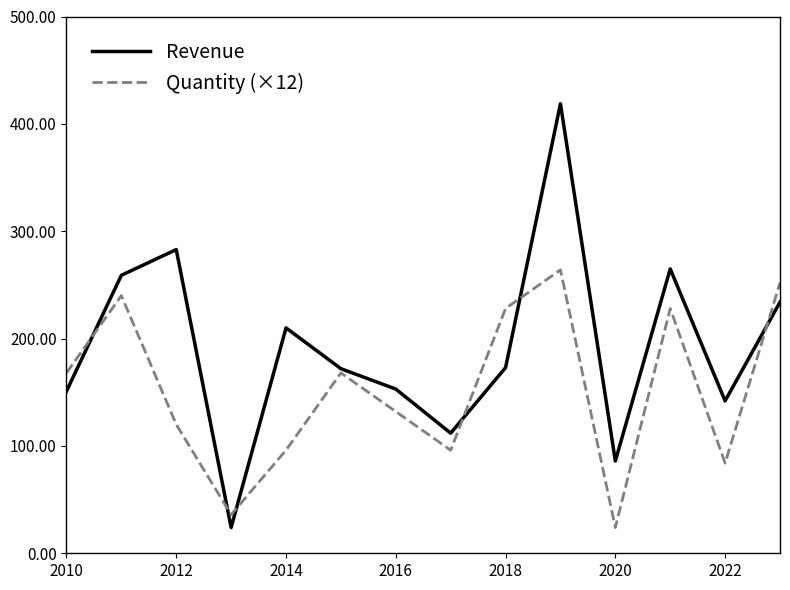

List the series in order of their peak value, lowest first.

Quantity (×12), Revenue